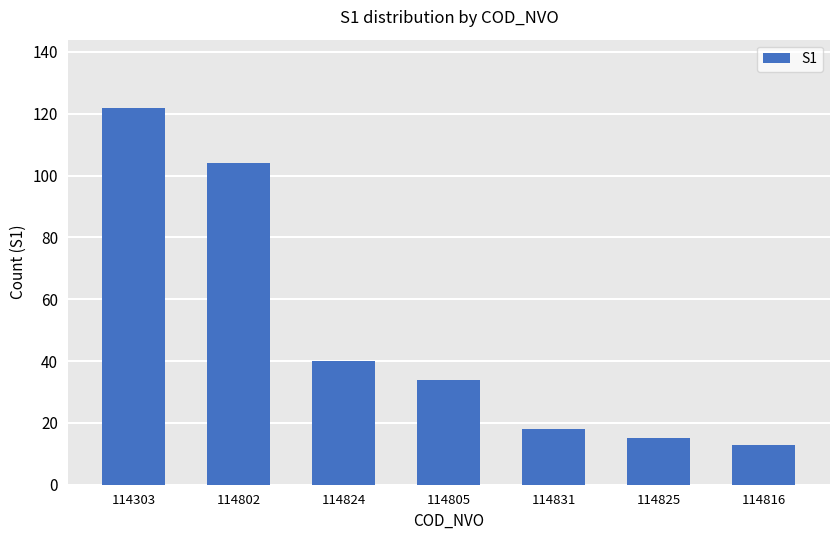

List the labels in order of value, smallest first.

114816, 114825, 114831, 114805, 114824, 114802, 114303